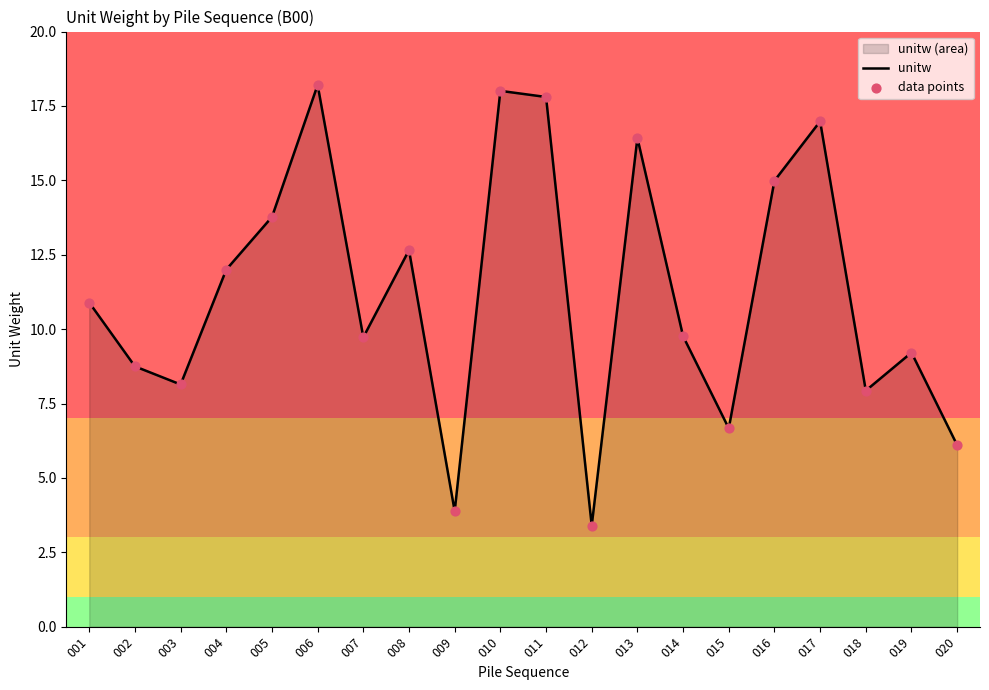

Is the value of unitw at 017 greater than the value of data points at 010?

No